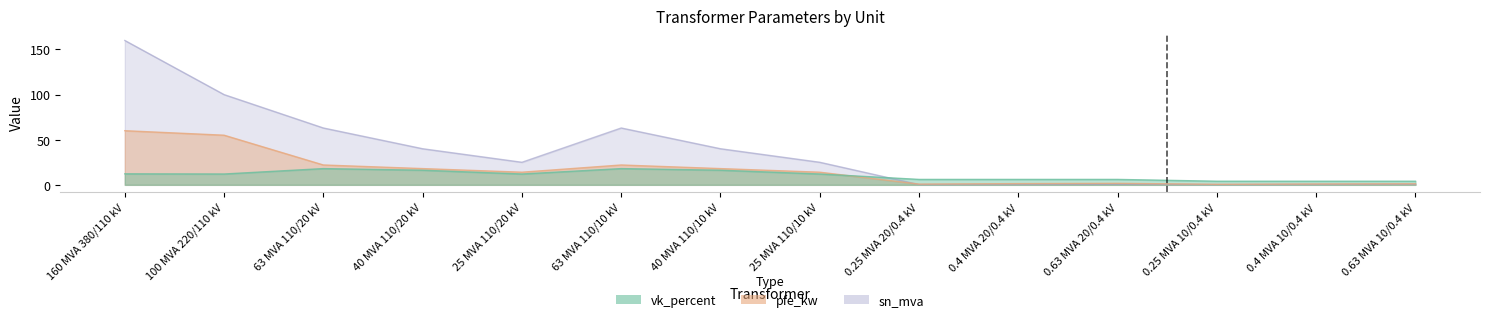

Between 160 MVA 380/110 kV and 25 MVA 110/20 kV, which series saw the biggest shift?

sn_mva